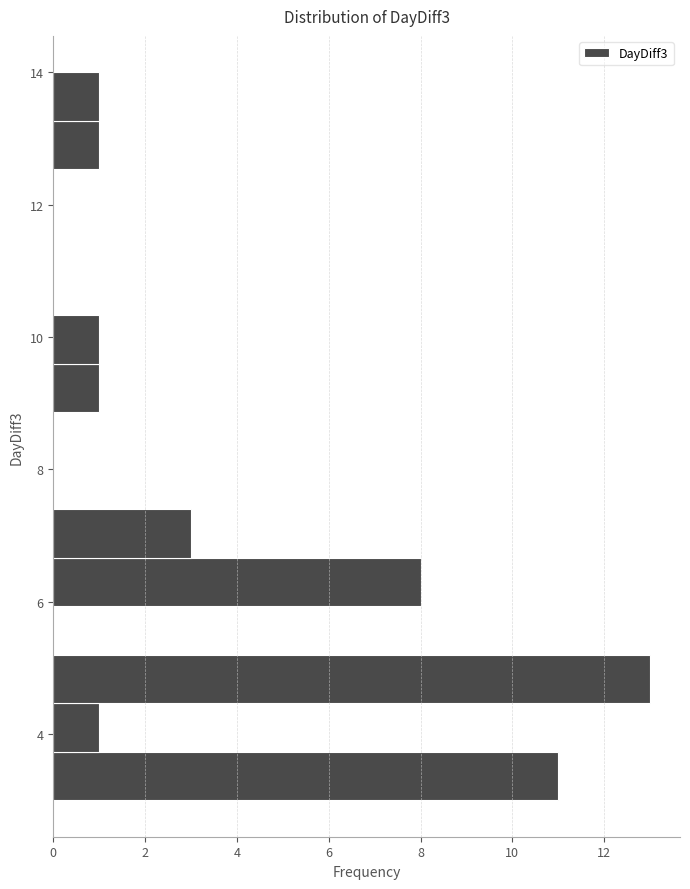

Around what value on the y-axis is the longest bar? Give the approximate position of its centre, as read against the axis.

4.8